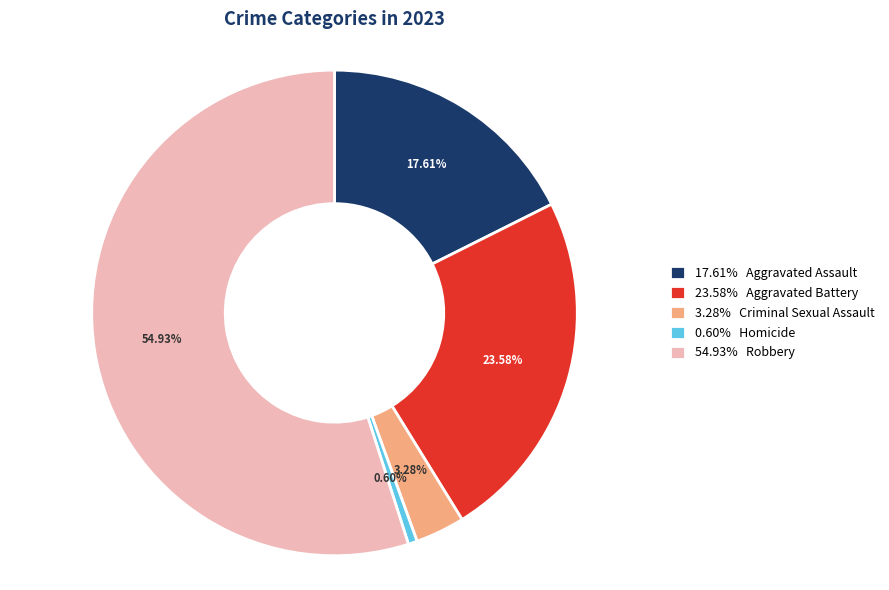

Combined, do 17.61% Aggravated Assault and 0.60% Homicide account for over 50%?

No